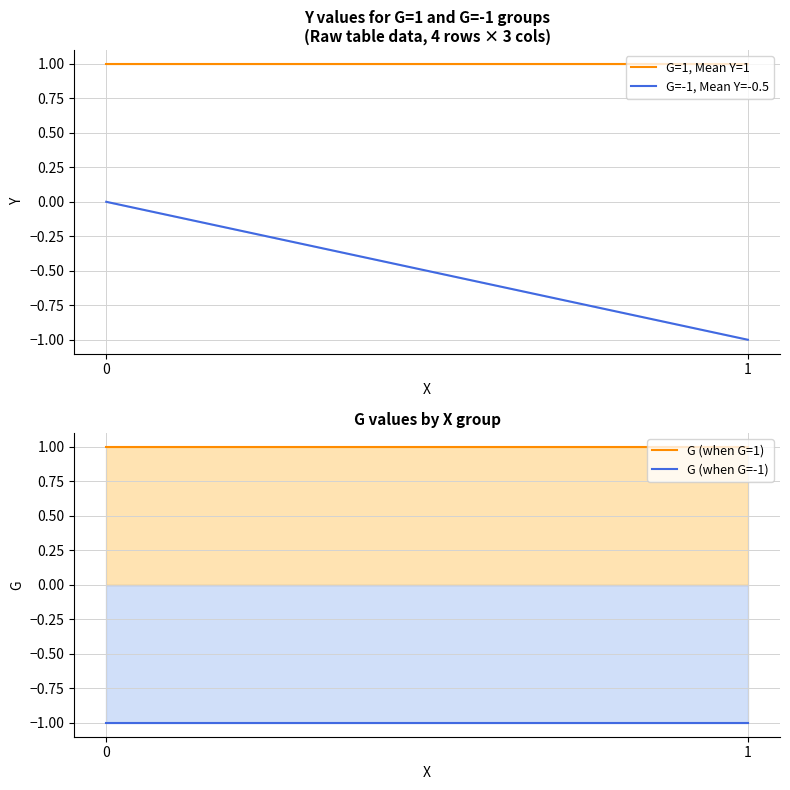

At how many categories does at least one series exceed 0?

2